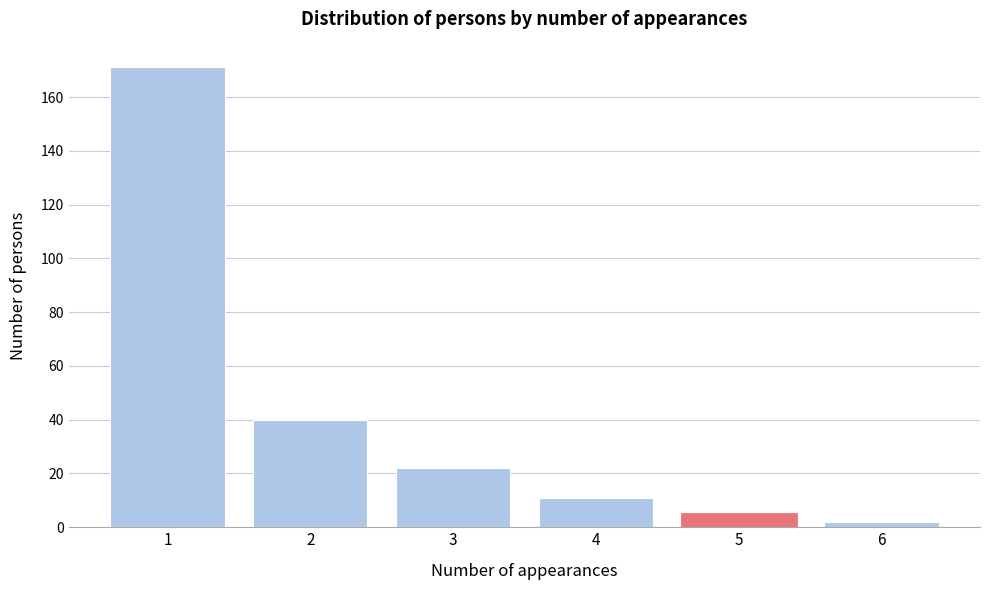

Reading right to left, list all the values displayed in this chart.

6=2	5=5	4=11	3=22	2=40	1=171